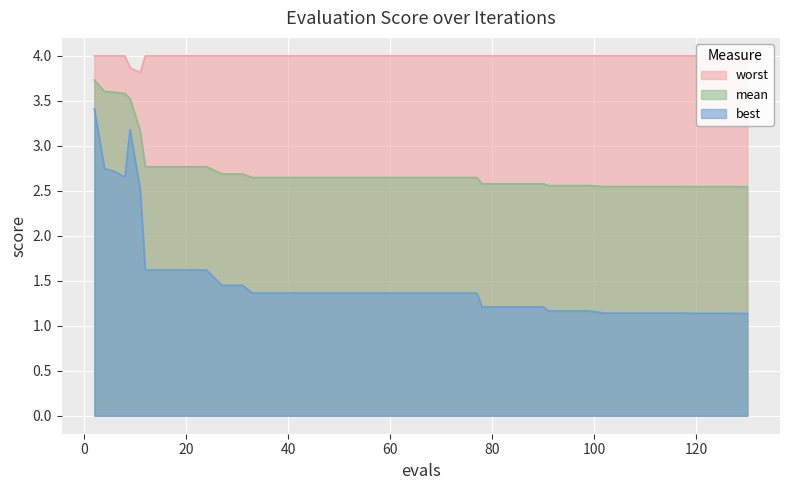

Reading left to right, what are all the values shown in this chart?

mean: 3.7	3.6	3.6	3.6	3.5	3.2	2.8	2.8	2.8	2.8	2.7	2.7	2.6	2.6	2.6	2.6	2.6	2.6	2.6	2.6	2.6	2.6	2.6	2.6	2.6	2.6	2.6	2.6	2.6	2.6	2.6	2.5	2.5	2.5	2.5	2.5	2.5	2.5	2.5	2.5
best: 3.4	2.7	2.7	2.7	3.2	2.5	1.6	1.6	1.6	1.6	1.4	1.4	1.4	1.4	1.4	1.4	1.4	1.4	1.4	1.4	1.4	1.4	1.4	1.4	1.2	1.2	1.2	1.2	1.2	1.2	1.2	1.1	1.1	1.1	1.1	1.1	1.1	1.1	1.1	1.1
worst: 4.0	4.0	4.0	4.0	3.9	3.8	4.0	4.0	4.0	4.0	4.0	4.0	4.0	4.0	4.0	4.0	4.0	4.0	4.0	4.0	4.0	4.0	4.0	4.0	4.0	4.0	4.0	4.0	4.0	4.0	4.0	4.0	4.0	4.0	4.0	4.0	4.0	4.0	4.0	4.0